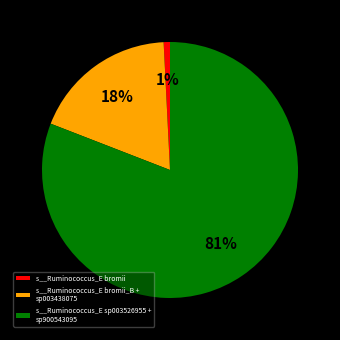

Which slice is the smallest?

s__Ruminococcus_E bromii